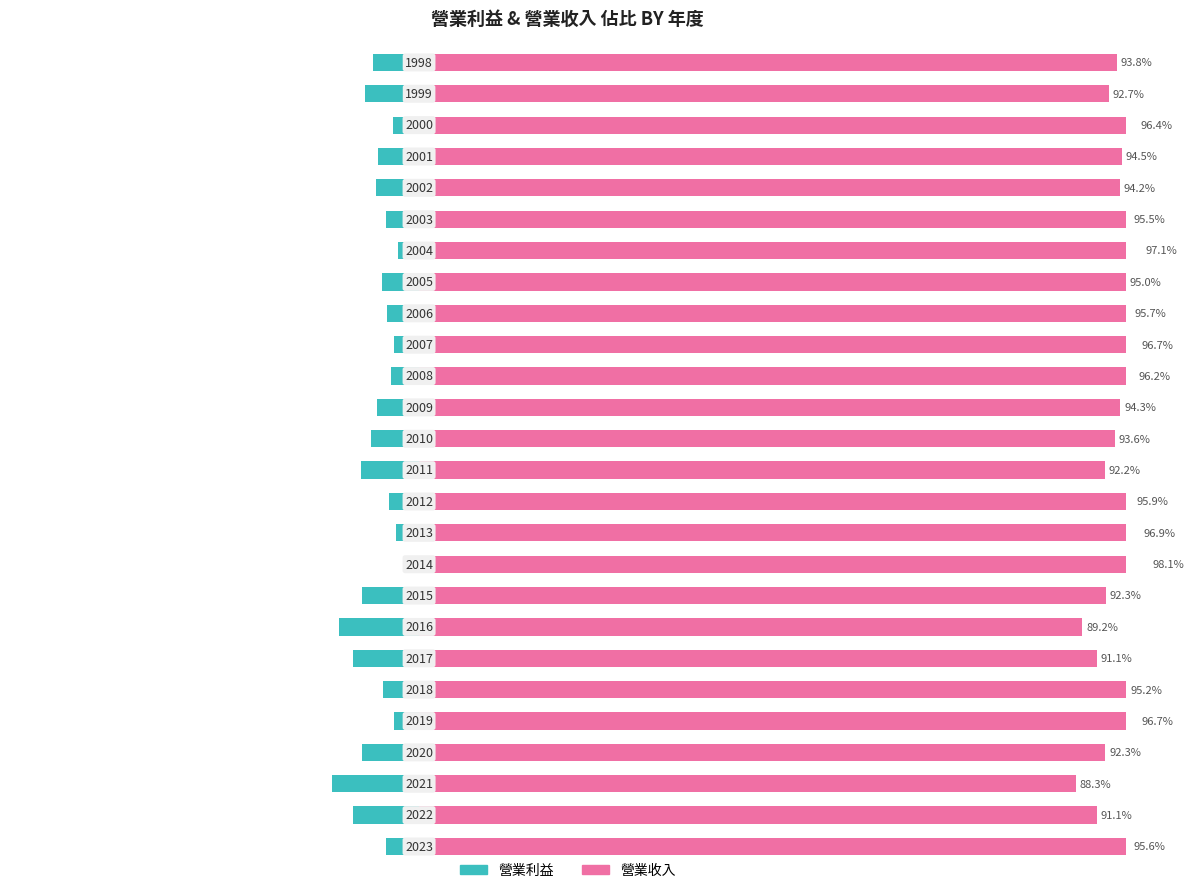

How many bars are there in each group?

2